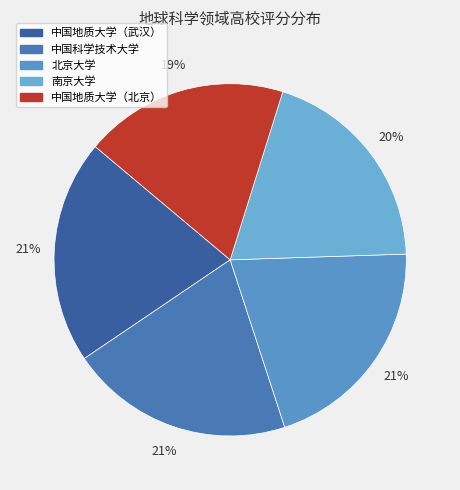

What percentage is NOT represented by 北京大学?

79.5%